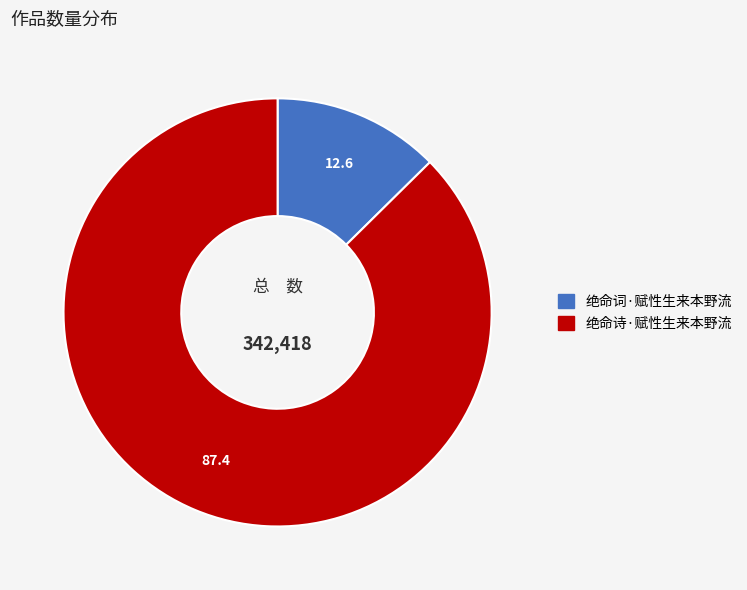

Between 绝命诗·赋性生来本野流 and 绝命词·赋性生来本野流, which is larger?

绝命诗·赋性生来本野流